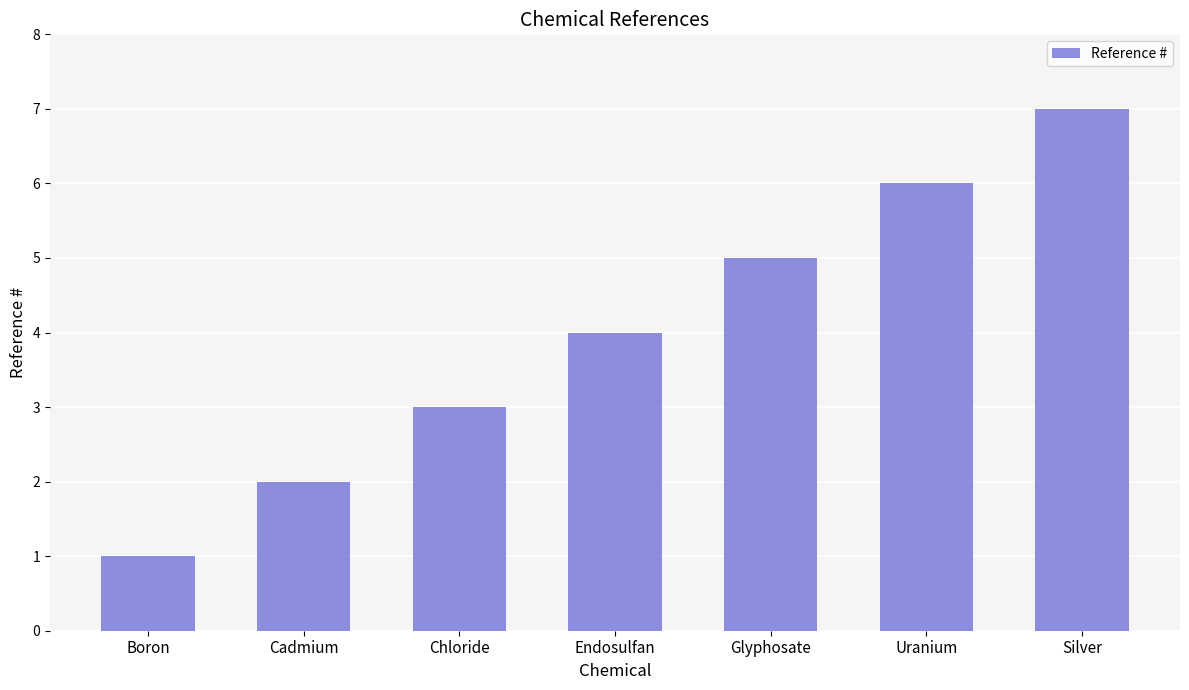

Reading left to right, extract all data points from this chart.

1	2	3	4	5	6	7